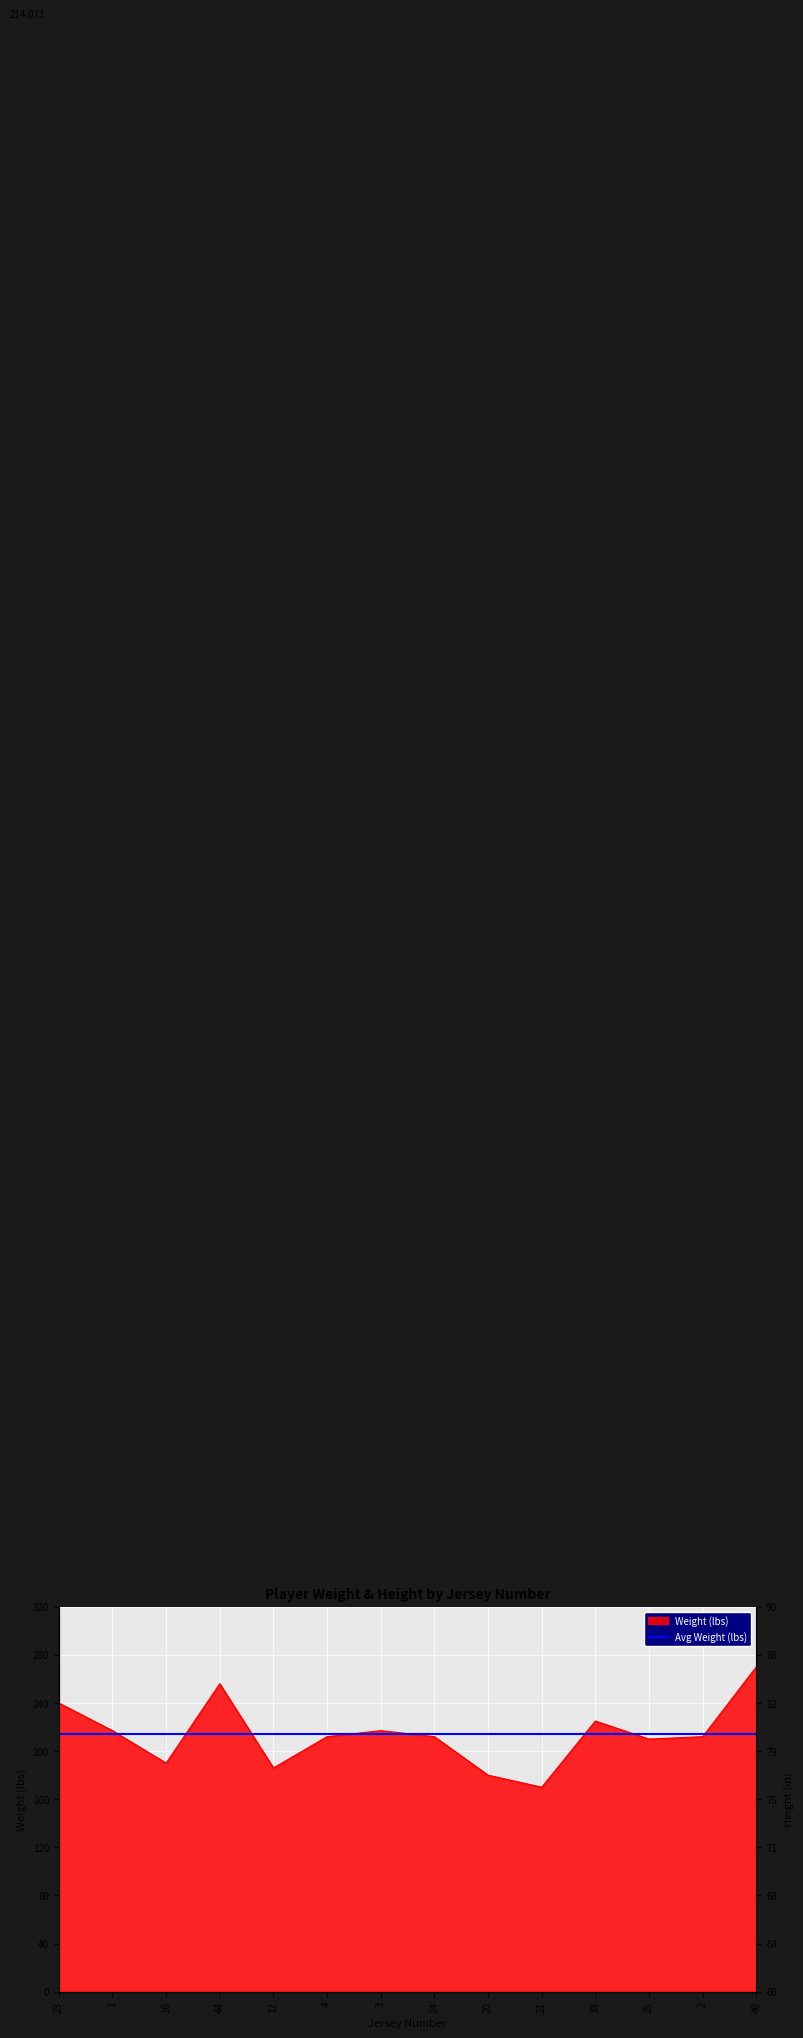

Which has a higher value, 2 or 10?

2